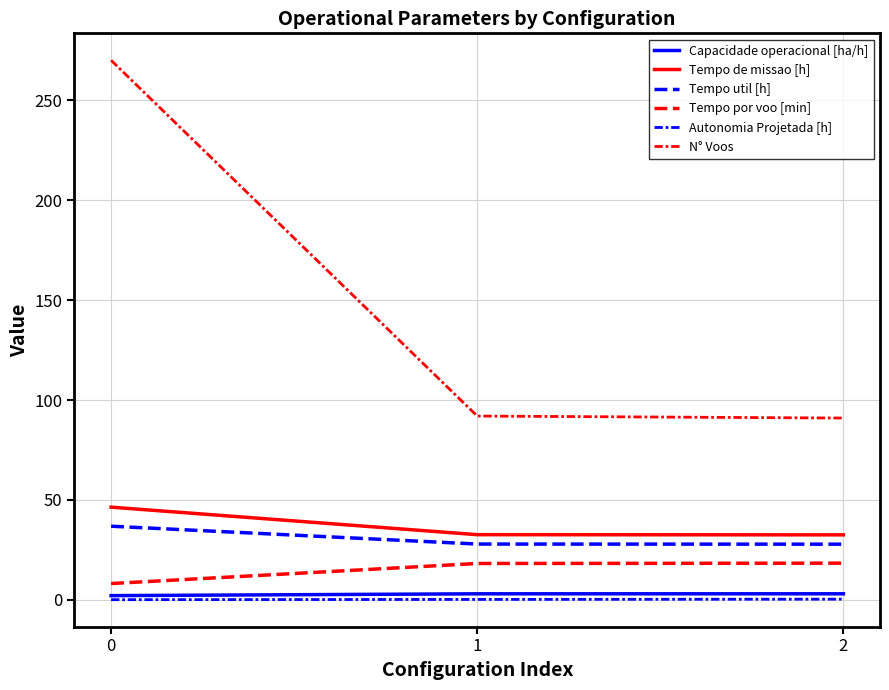

Is this an area chart (filled region under the line)?

No